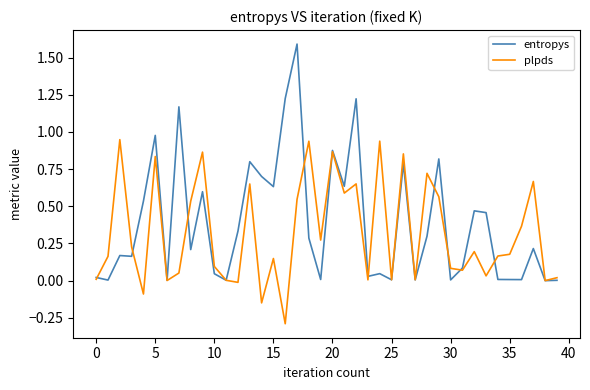

What is the smallest value displayed?

-0.3